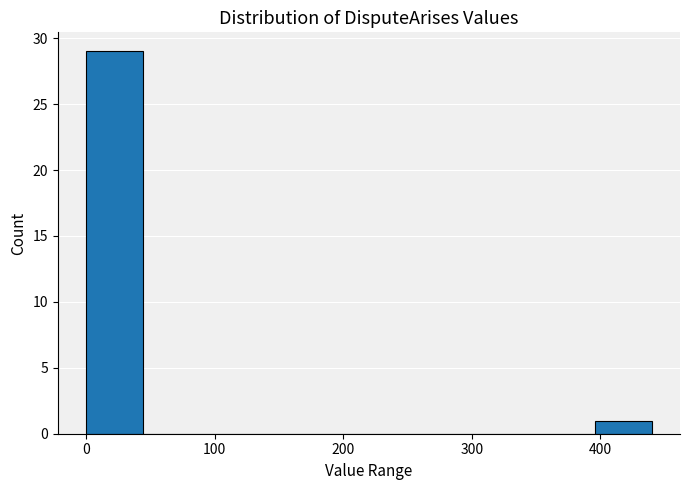

How tall is the bar that spans 0 to 40 on the x-axis? Neither the bar edges nor the heights are printed on the chart, so give them approximately, as read against the axes.

29